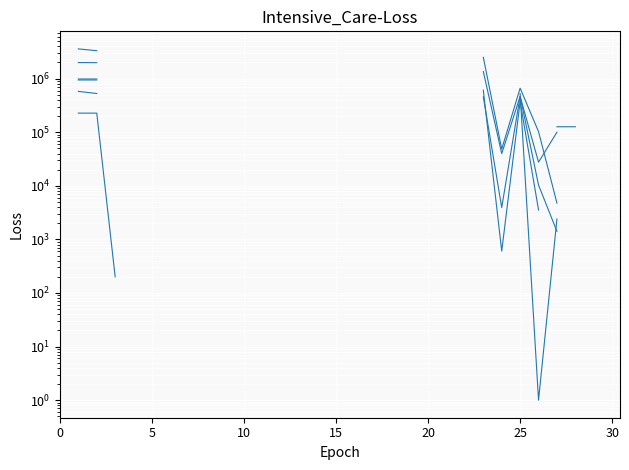

Which series has the largest range (max minus min)?

Cheque